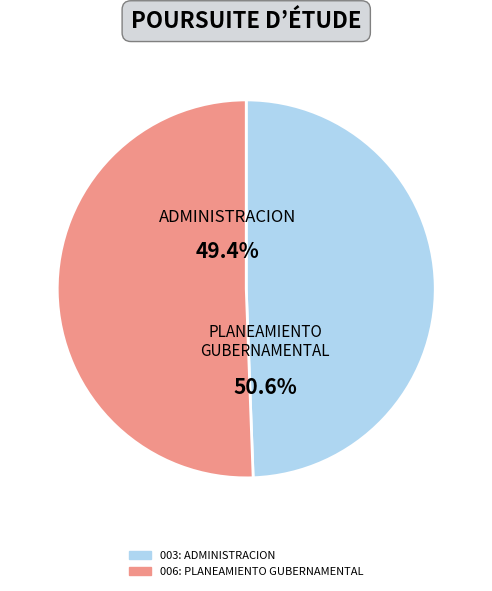

Is 006: PLANEAMIENTO GUBERNAMENTAL the majority of the pie?

Yes